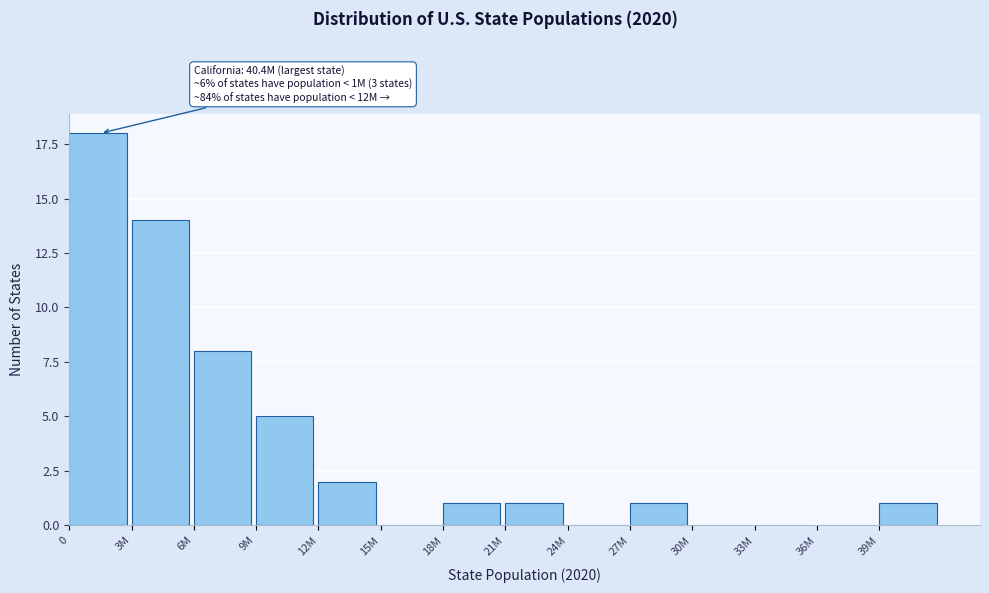

Reading left to right, list all the values displayed in this chart.

0=18	3M=14	6M=8	9M=5	12M=2	15M=0	18M=1	21M=1	24M=0	27M=1	30M=0	33M=0	36M=0	39M=1